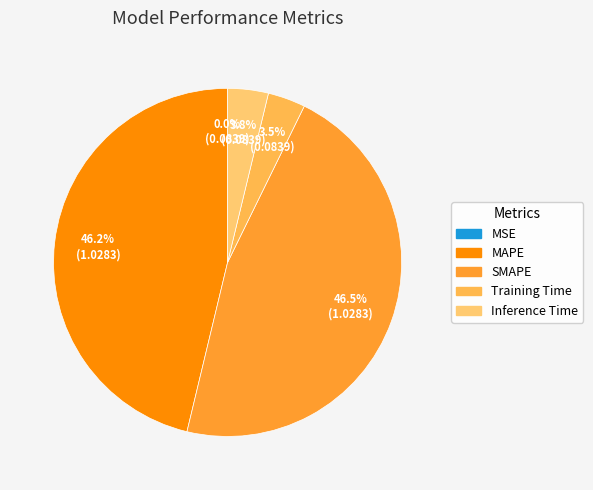

Combined, what portion of the pie is Training Time and MSE?

3.5%